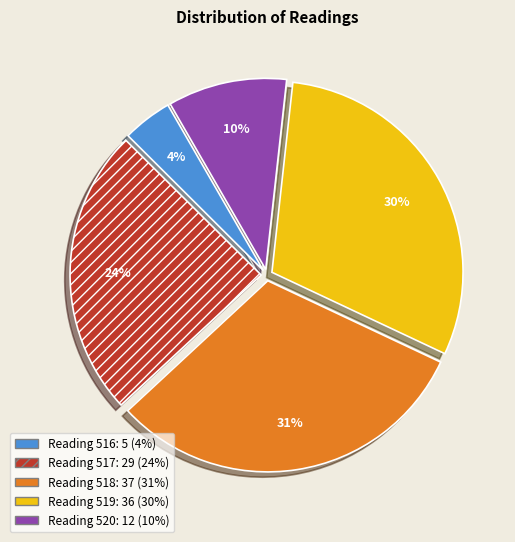

To the nearest percent, what is the difference between the largest and smallest slice percentages?

27%